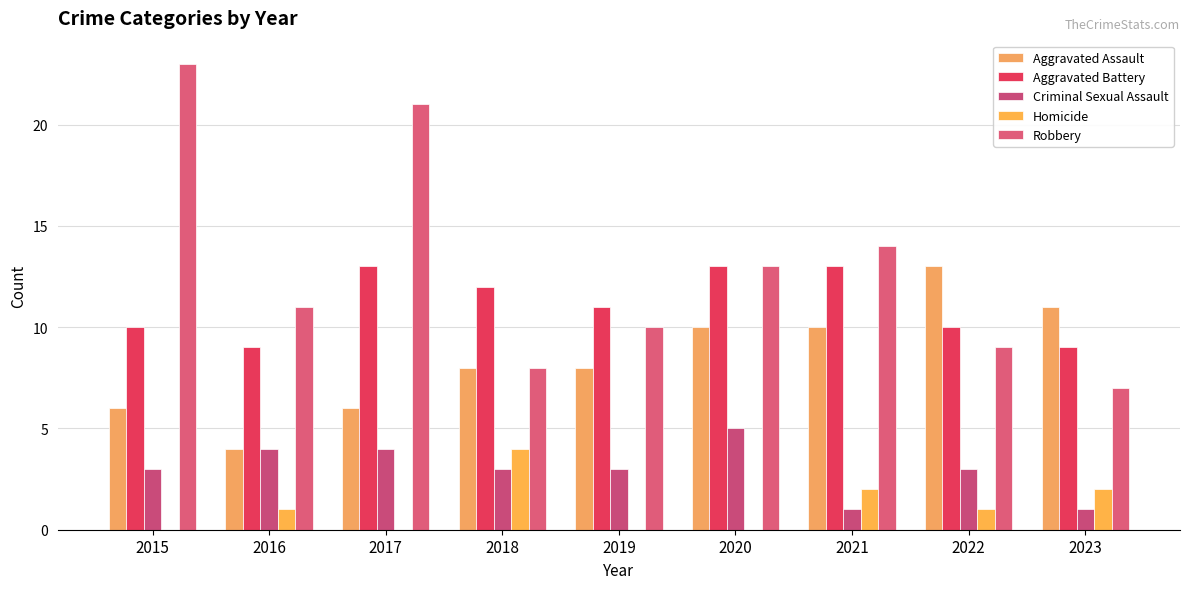

The Robbery series shows 10 at 2023. True or false?

False